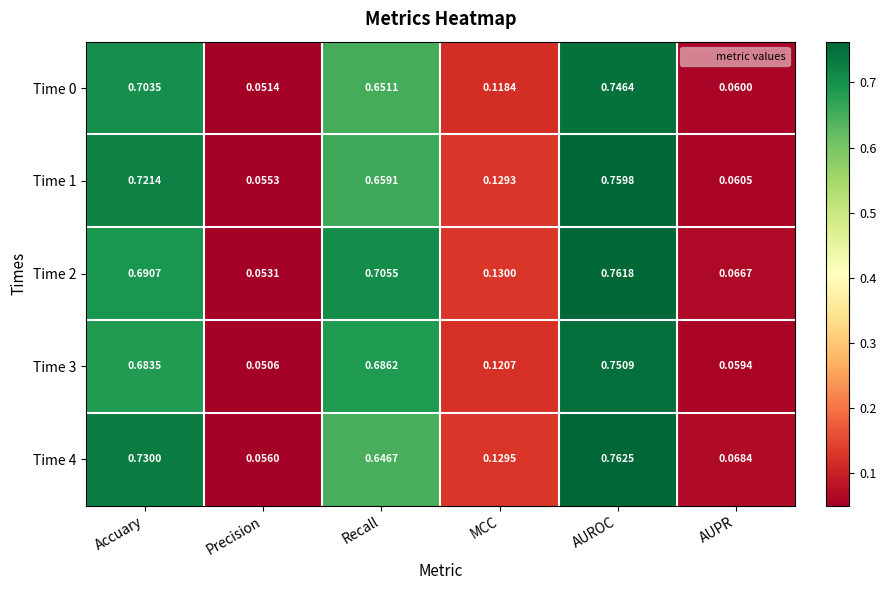

Which series has the largest total across all categories?

Time 2